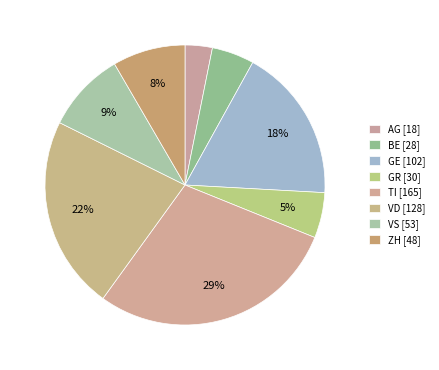

Between TI and GR, which is larger?

TI